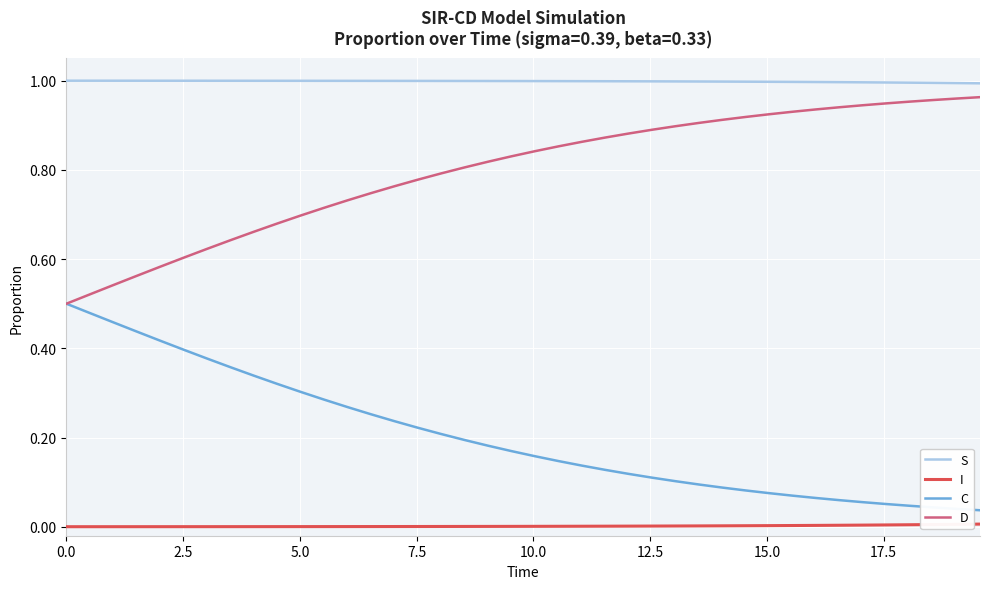

Which series has the largest total across all categories?

S